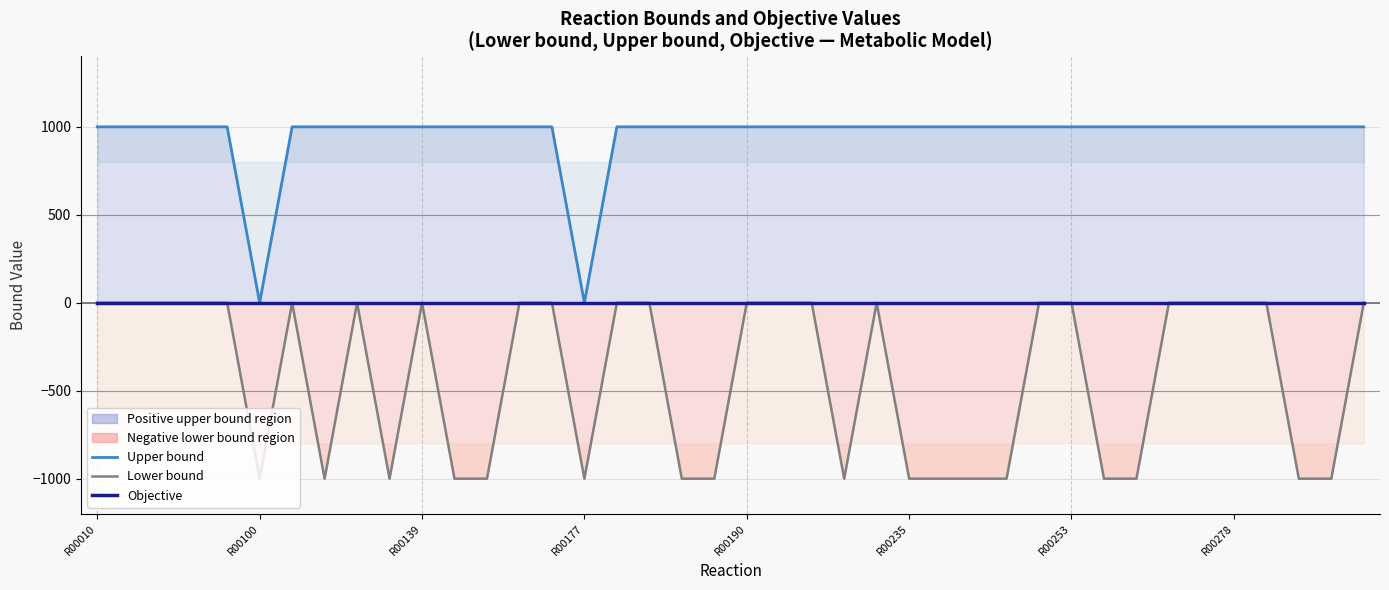

Count the number of categories in the chart.

40